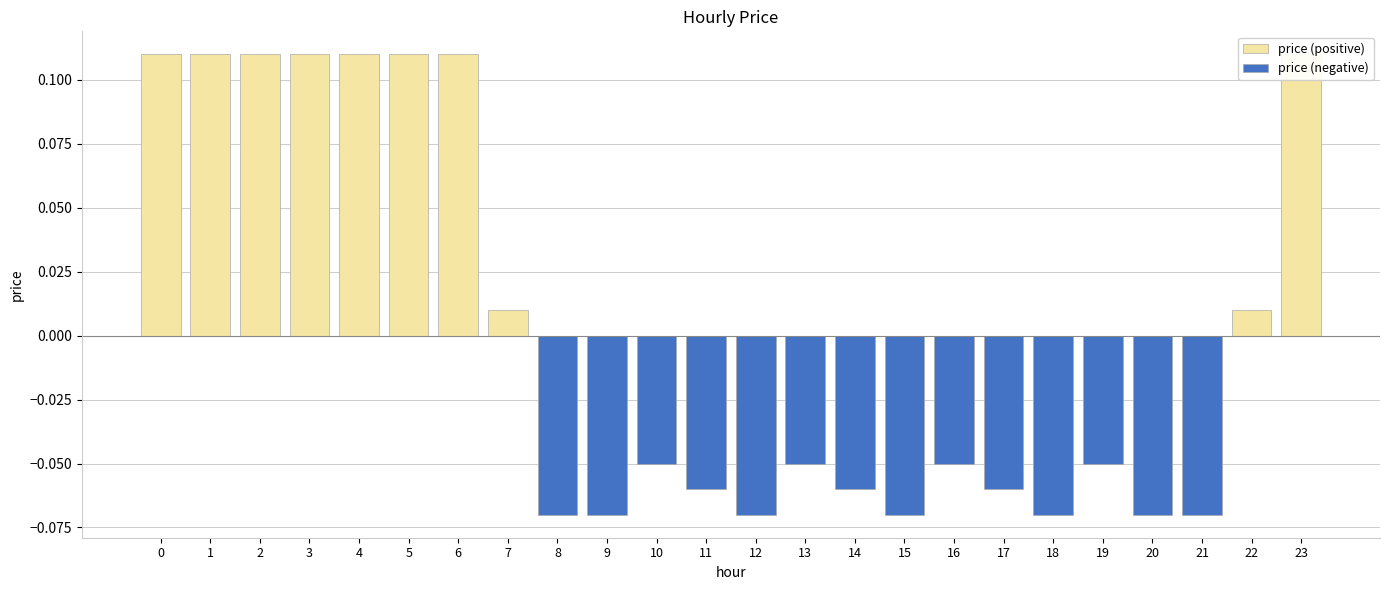

Between 5 and 21, which series saw the biggest shift?

price (positive)